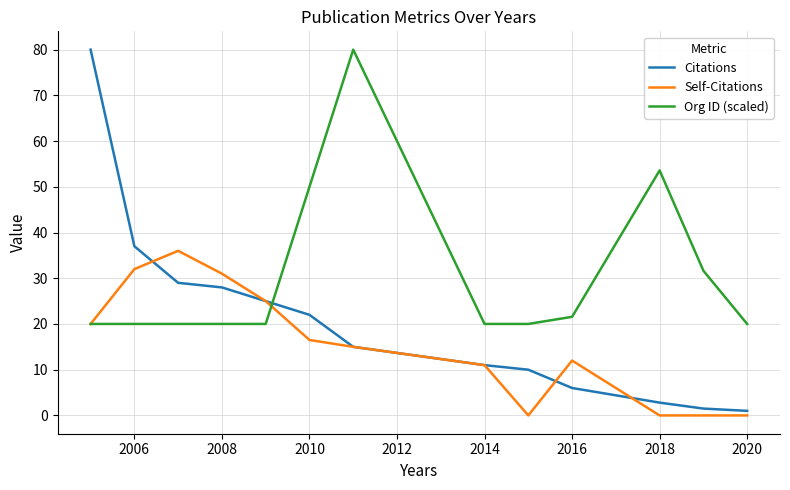

Rank the series by their average value, from highest to lowest.

Org ID (scaled), Citations, Self-Citations